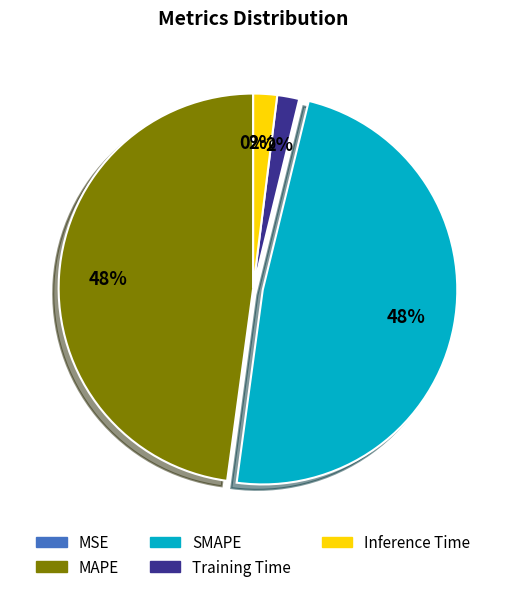

To the nearest percent, what is the difference between the largest and smallest slice percentages?

48%